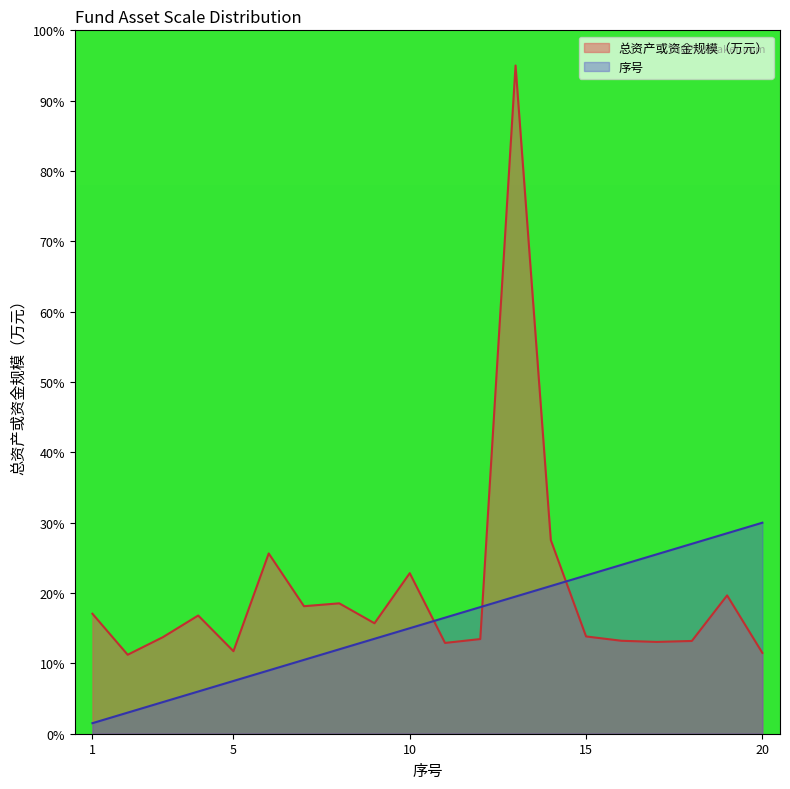

Between 2 and 18, which series saw the biggest shift?

序号